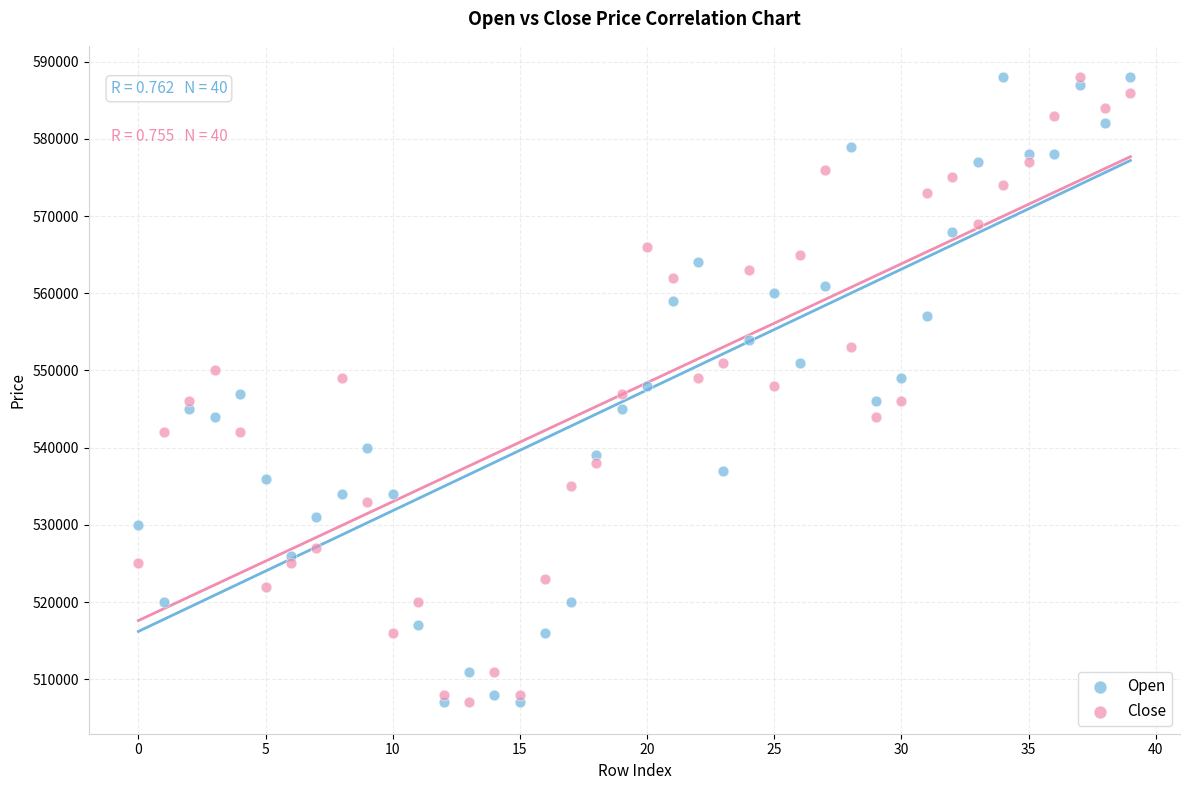

Across all data points, what is the range of Y values (max minus min)?

81000